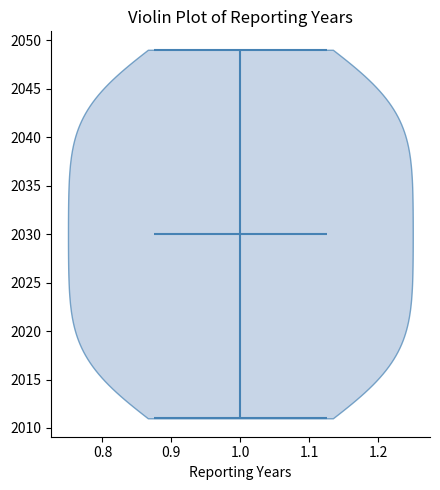

Read this violin plot against the y-axis: where its median line is, and the lowest and highest points the violin reaches. The values are not printed on the chart, so give them approximately, as read against the axis.

median line 2030, lowest point 2011, highest point 2049